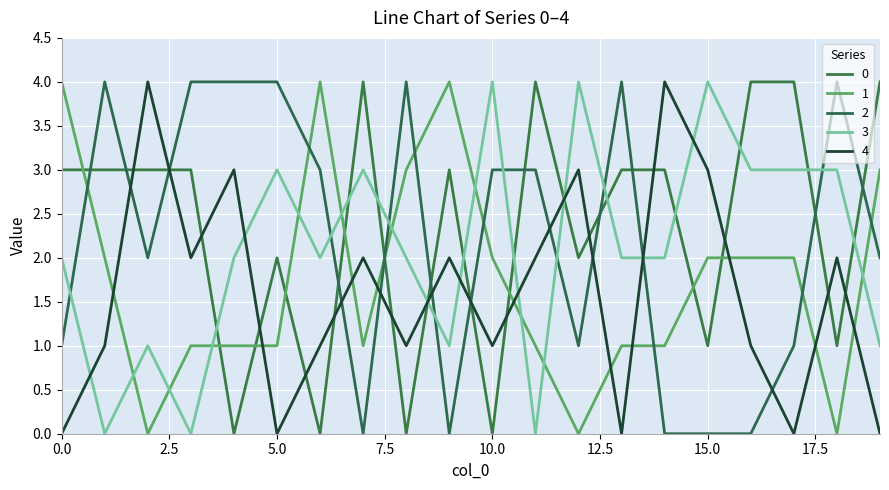

Does the chart display data point markers on the line(s)?

No